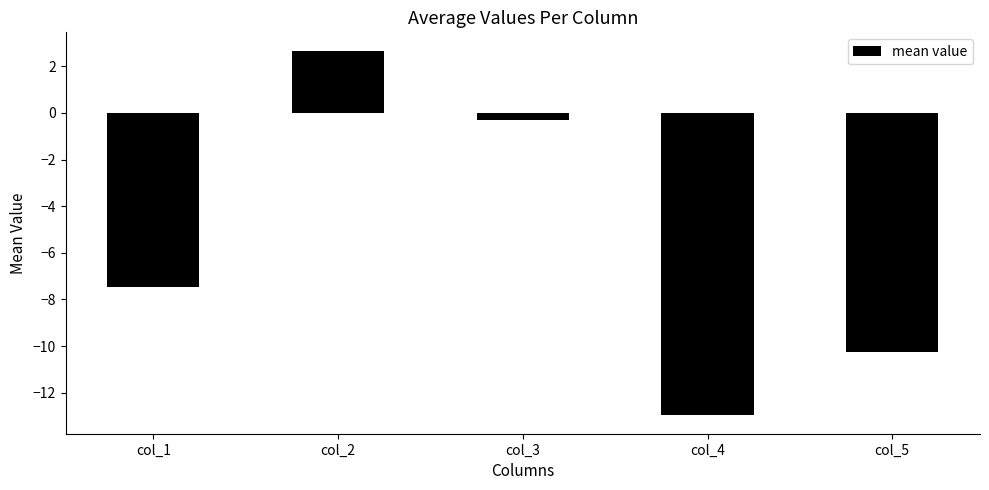

What is the value of the 2nd bar from the left?

2.7